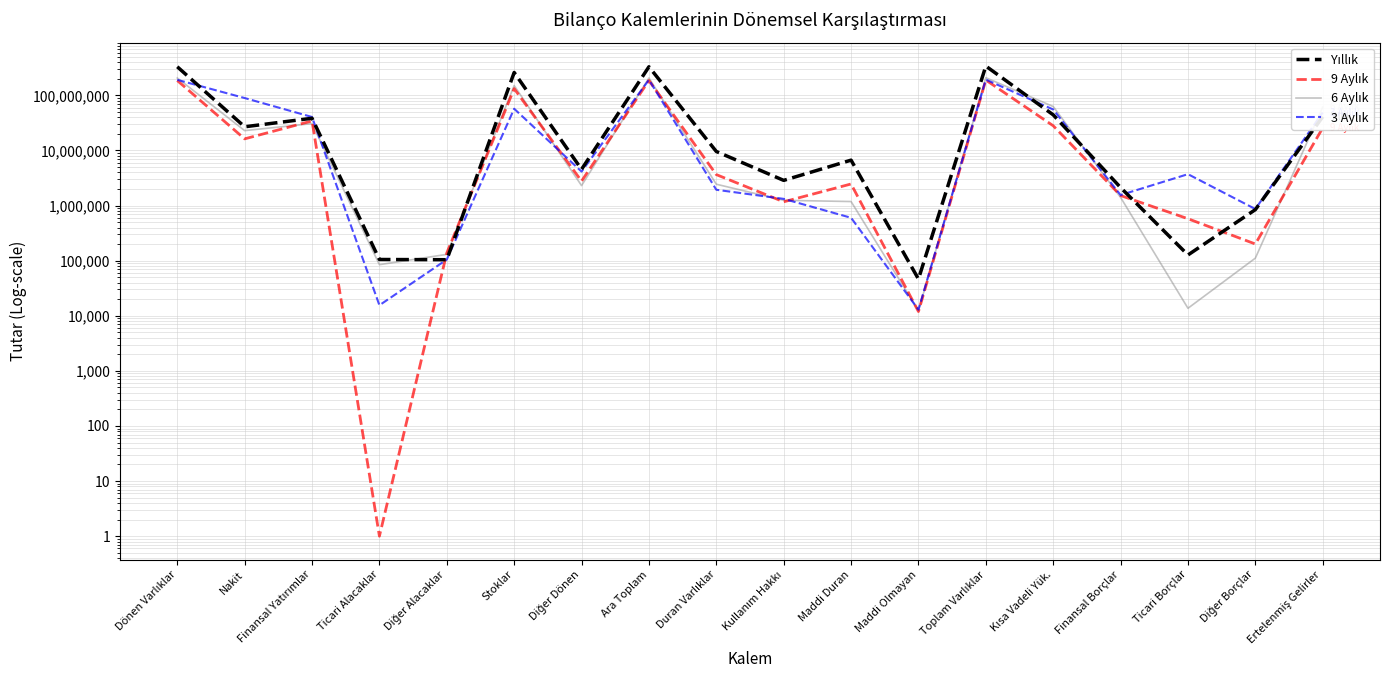

The Yıllık series shows 414892651 at Stoklar. True or false?

False